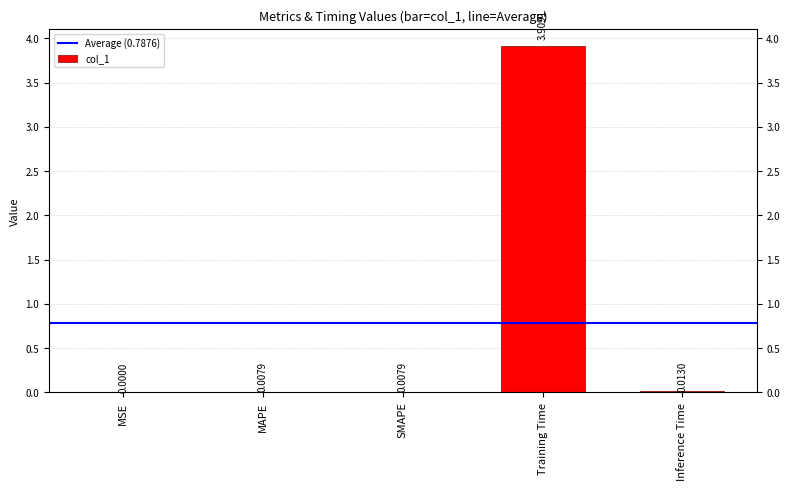

The chart shows a value of 5.9 at Training Time. True or false?

False